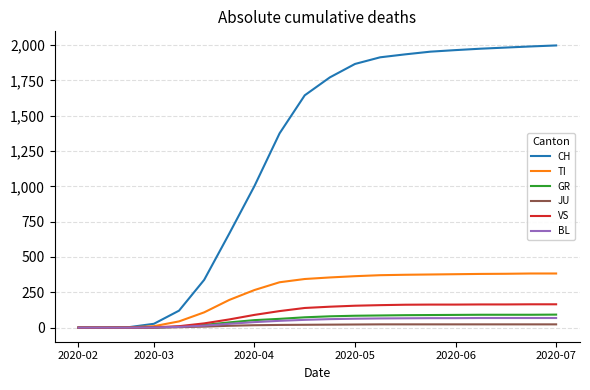

What is the maximum value for CH?

1997